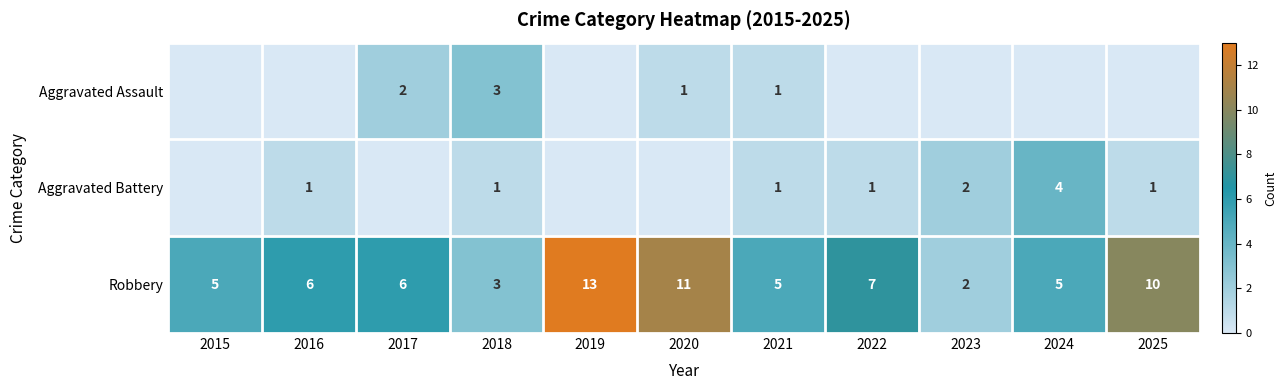

What is the difference between the Robbery values at 2022 and 2025?

3